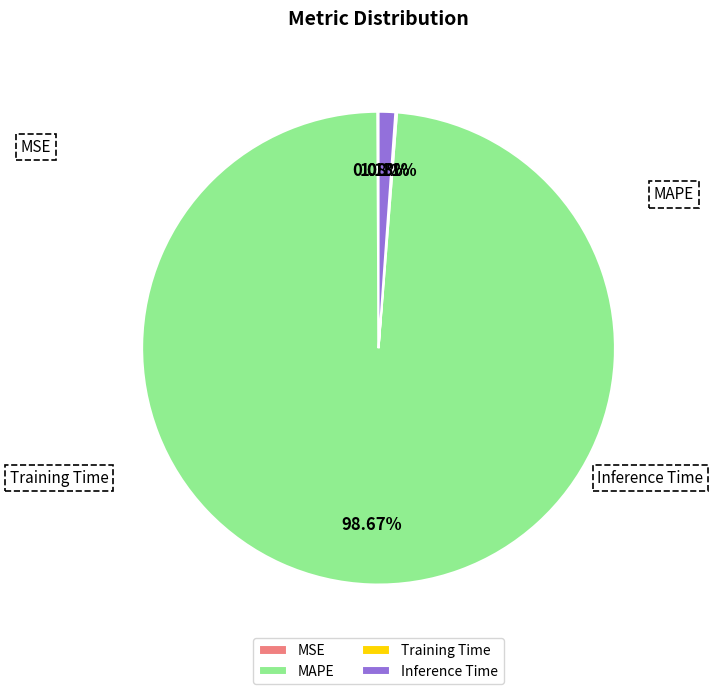

What is the majority slice?

MAPE